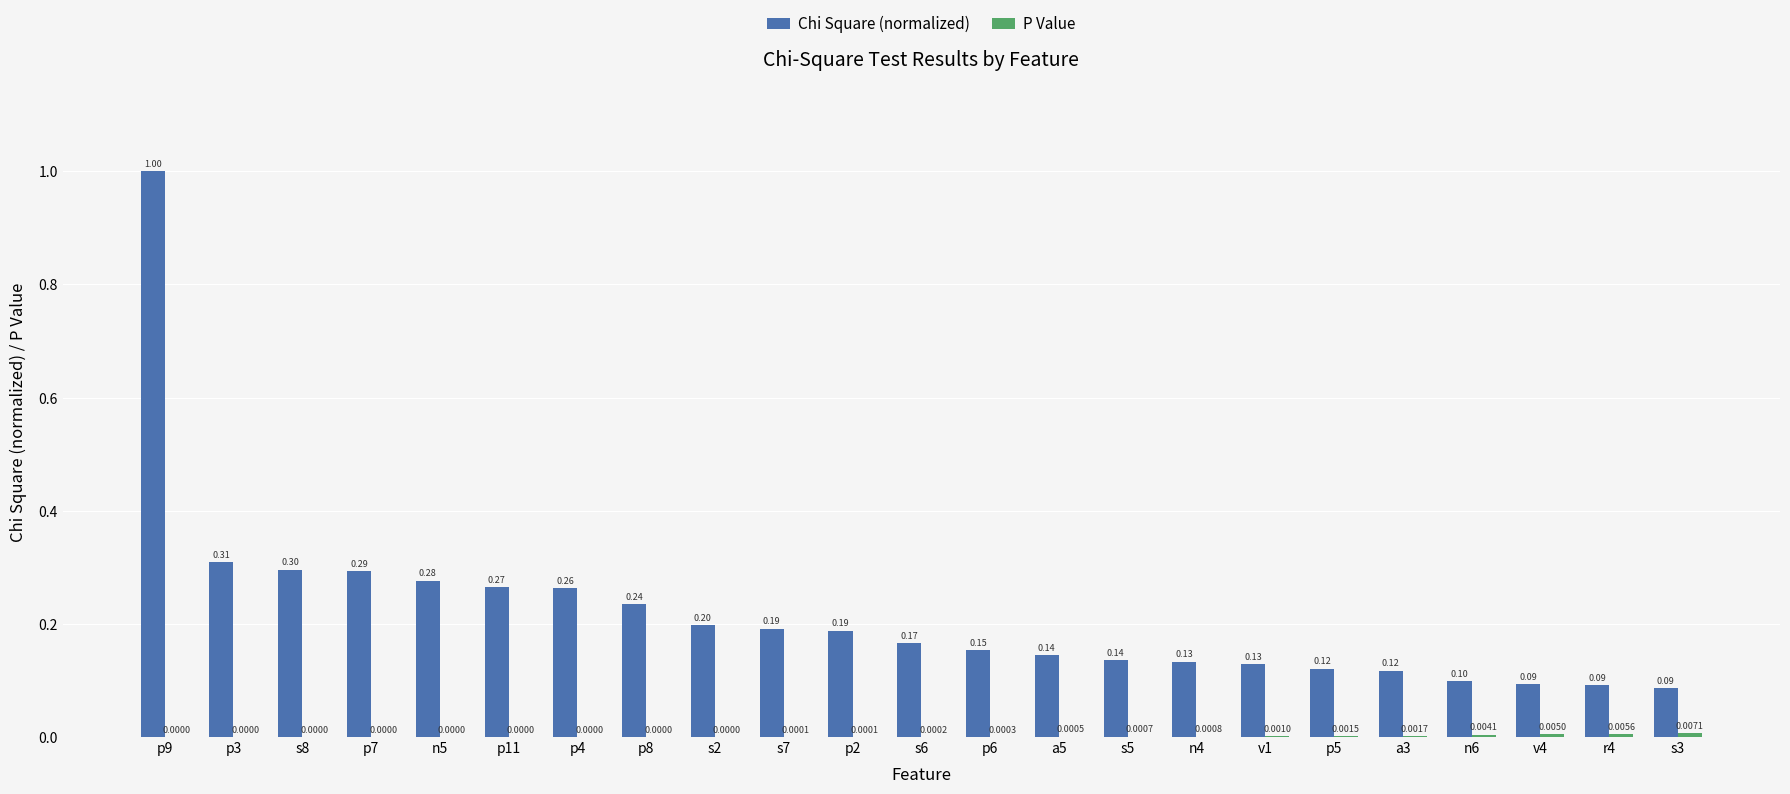

What is the total value across all series at s8?

0.3